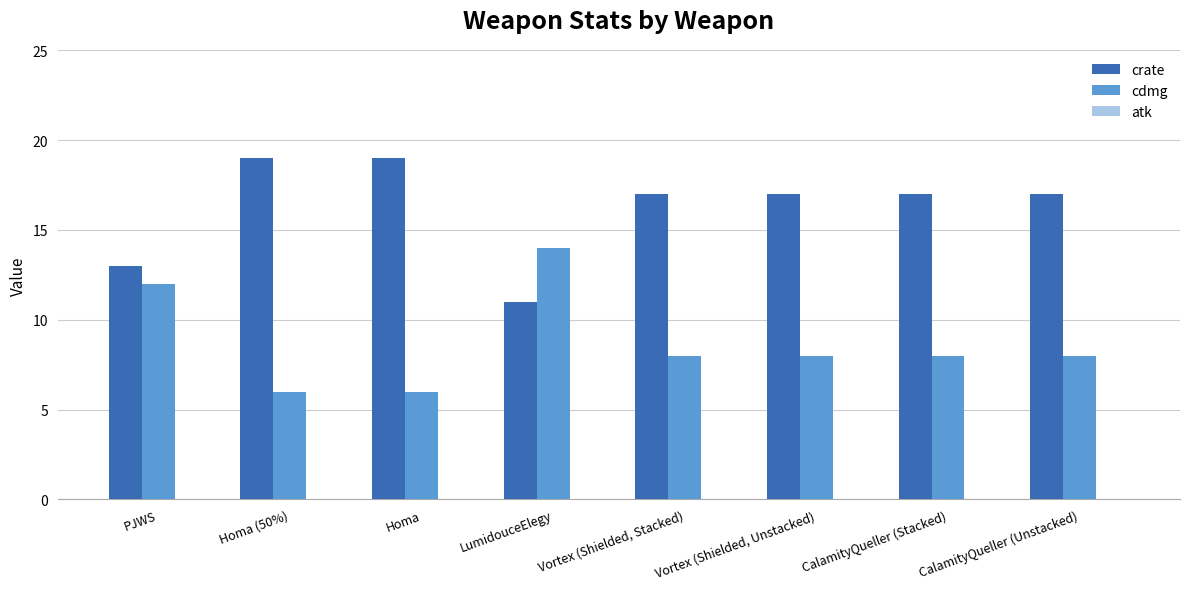

What is the total value across all series at Vortex (Shielded, Stacked)?

25